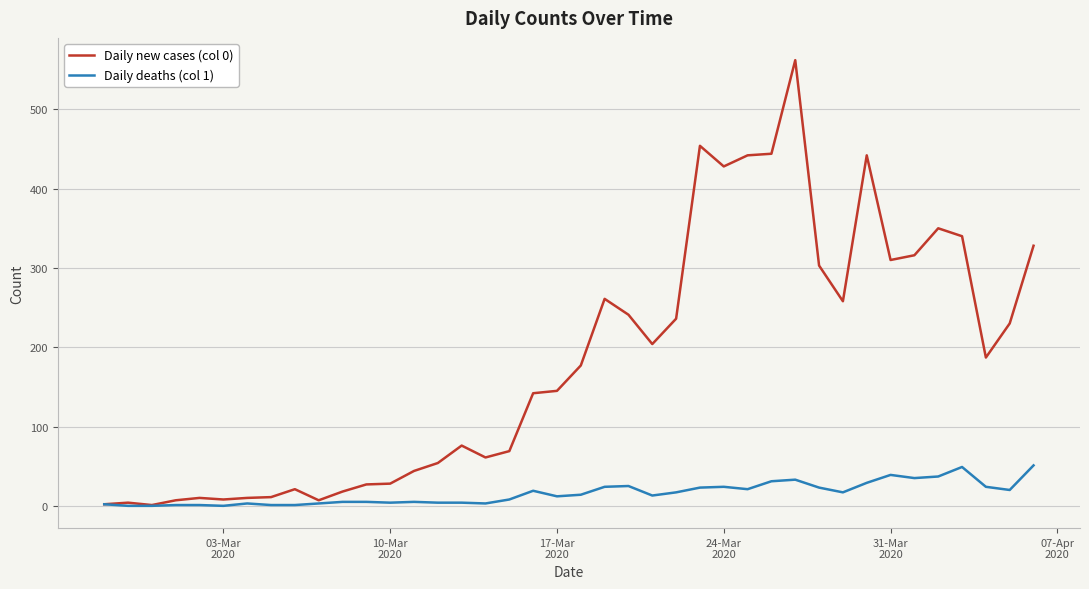

Which series has the largest range (max minus min)?

Daily new cases (col 0)